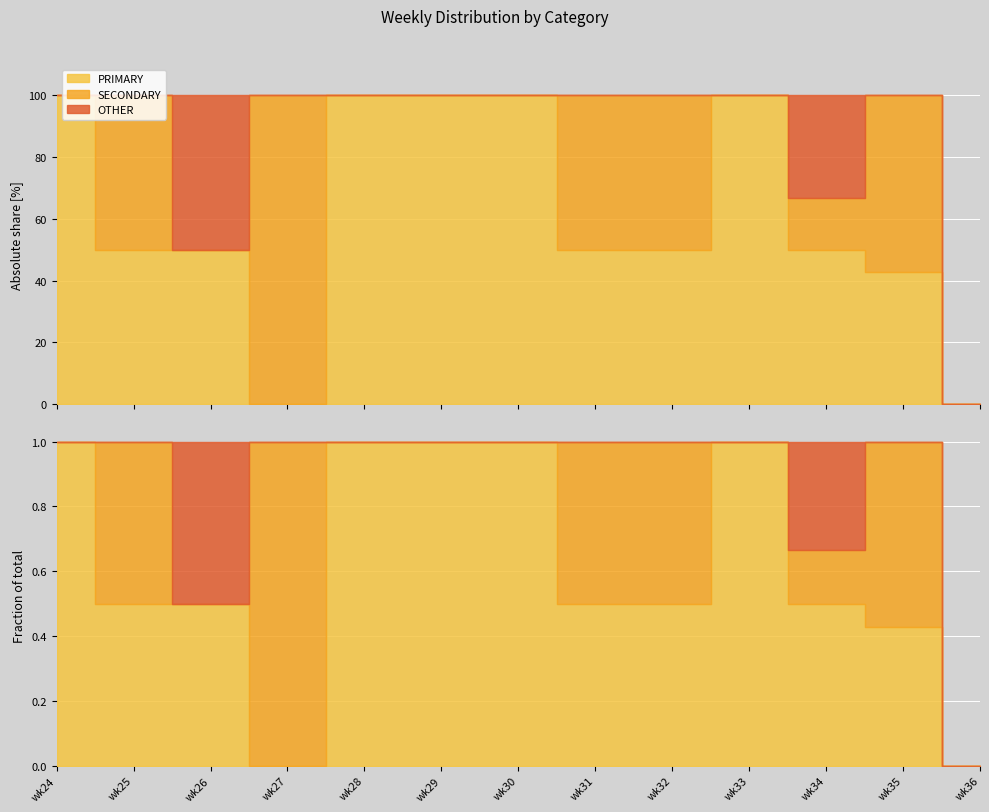

True or false: SECONDARY has a value of 0.0 at wk33.

True